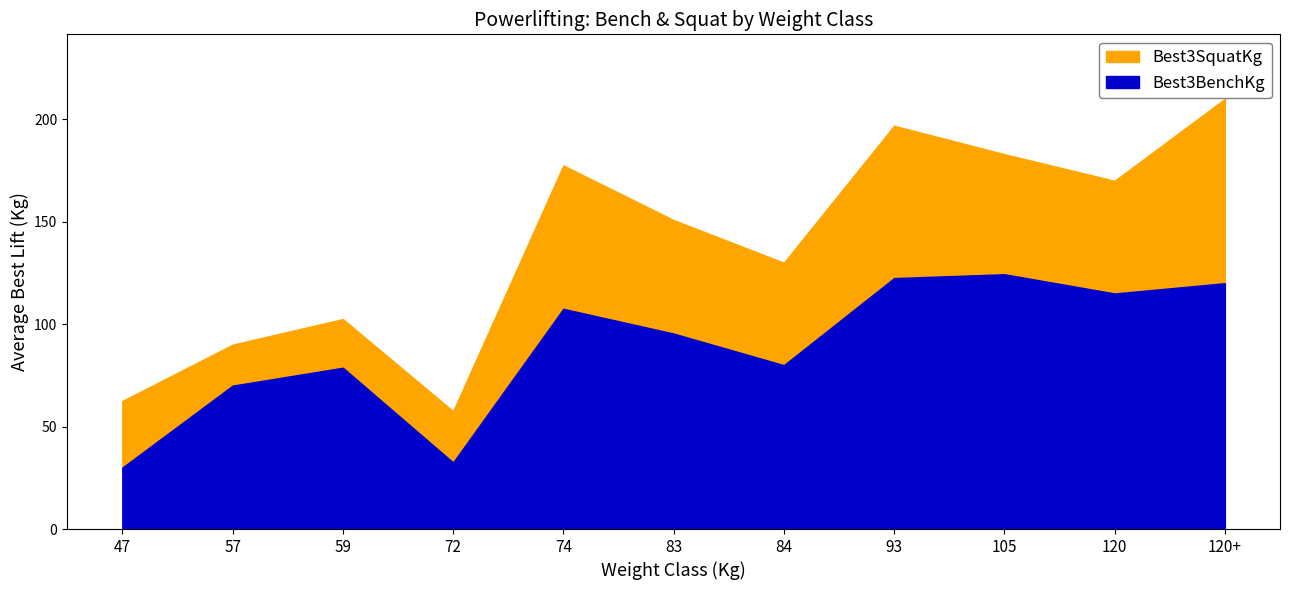

How many values in the Best3BenchKg series exceed 95?

6